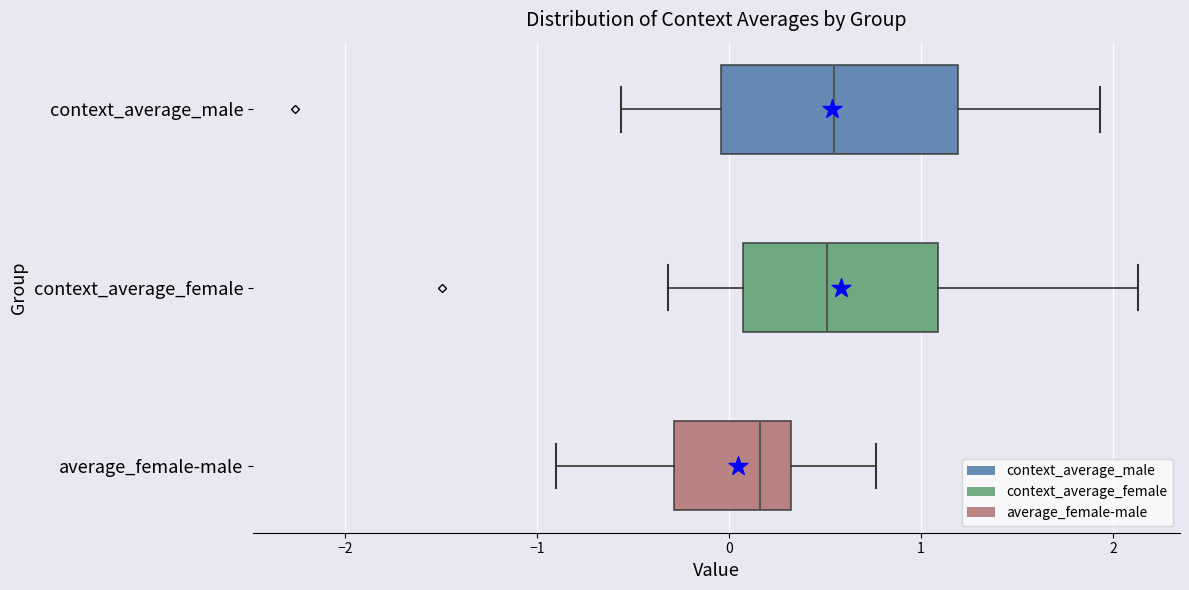

Where does the left whisker of the box for context_average_female end on the x-axis? The values are not printed on the chart, so give them approximately, as read against the axis.

-0.3